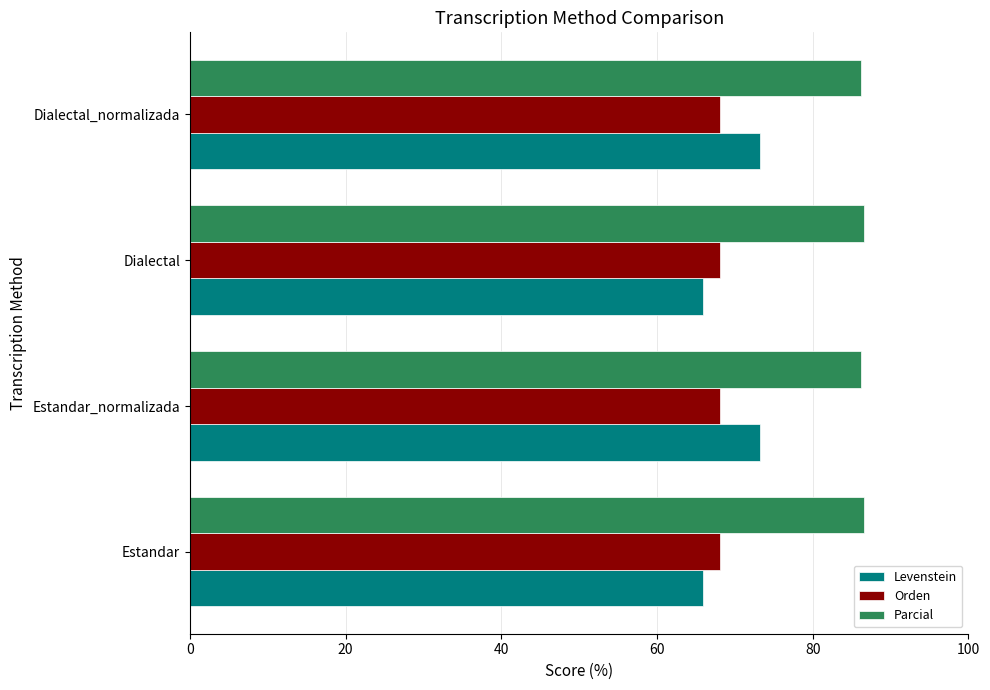

What is the difference between the highest and lowest values at Estandar?

20.7